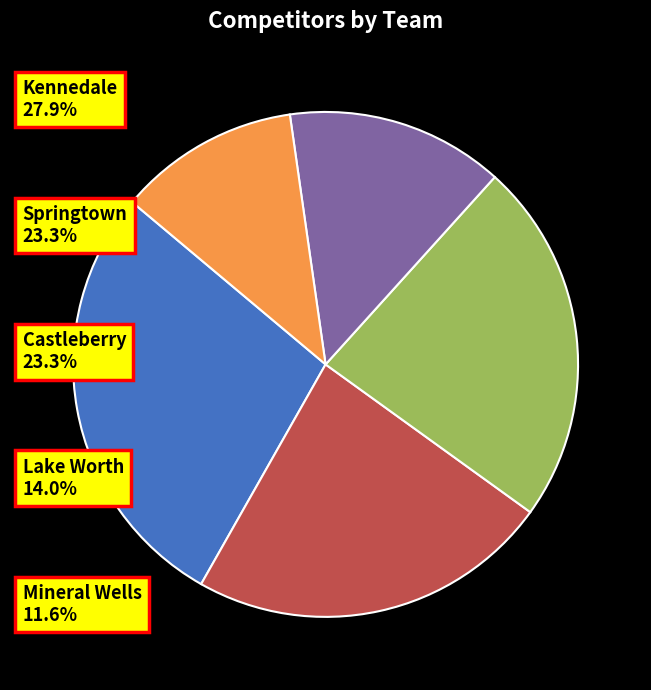

Is there any slice that represents more than half of the pie?

No